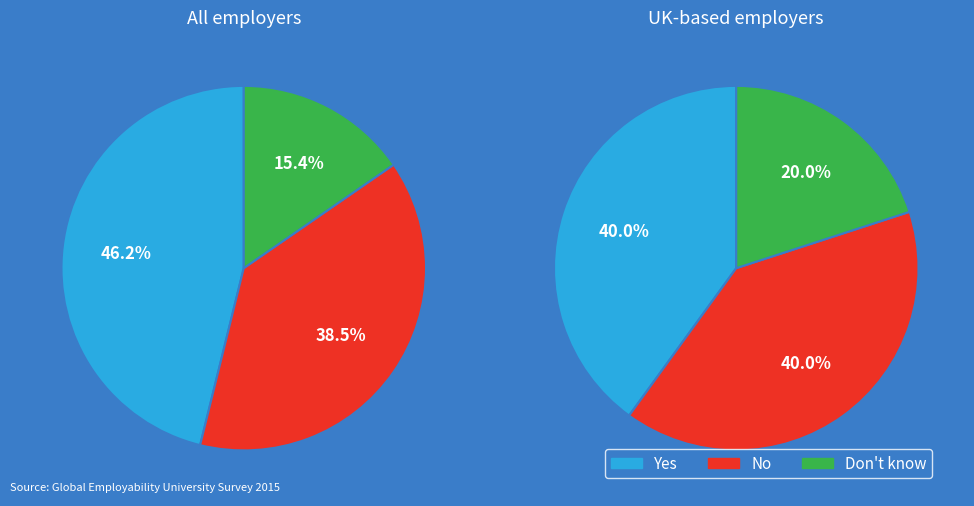

Is there any slice that represents more than half of the pie?

No